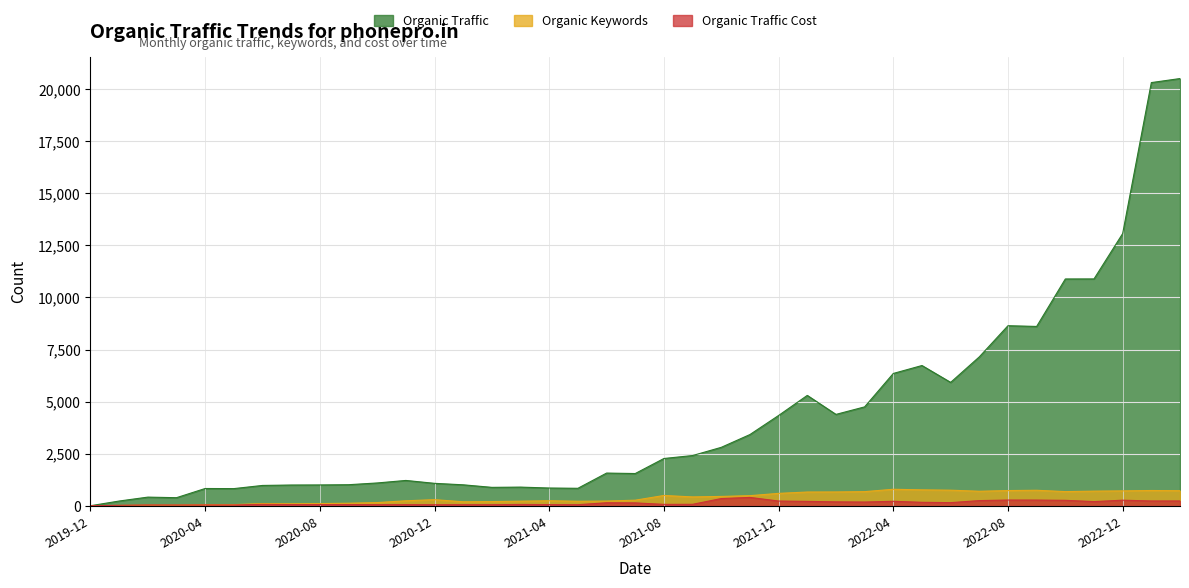

How many interior local peaks does the Organic Keywords series have?

7